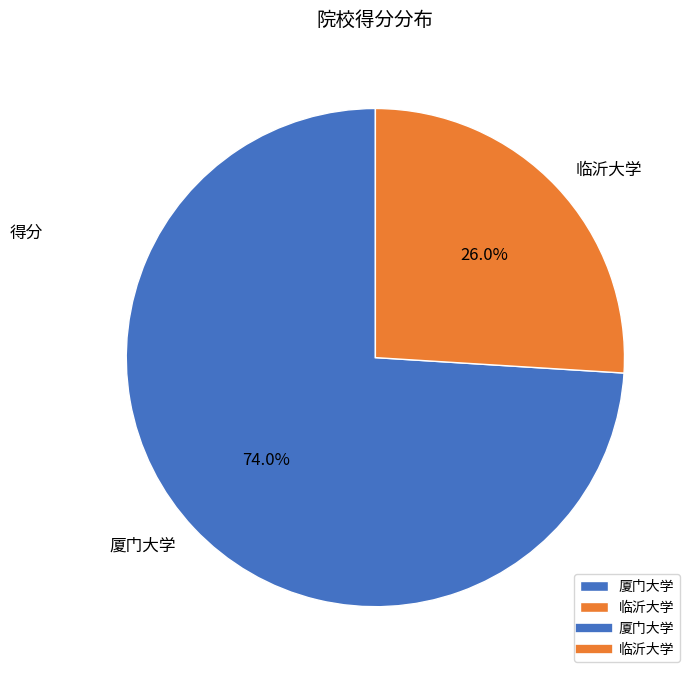

Which slice is the largest?

厦门大学